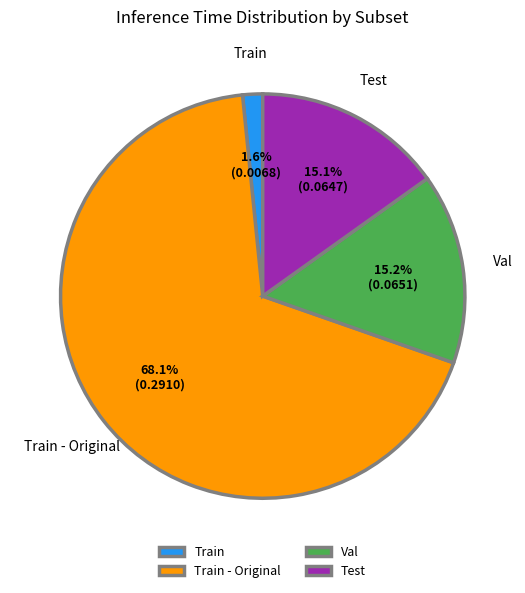

What is the majority slice?

Train - Original